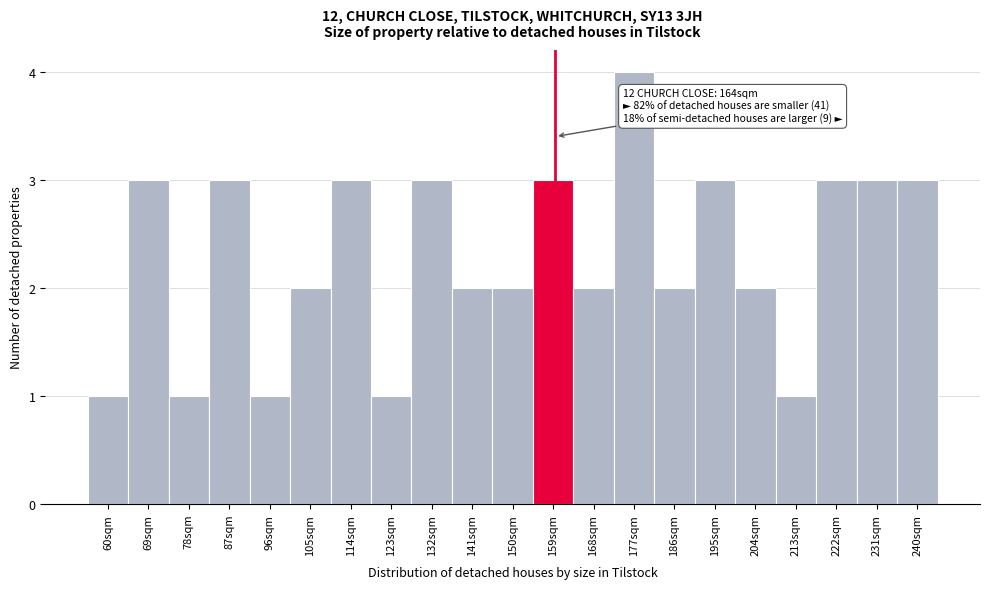

Reading left to right, what are all the values shown in this chart?

60sqm=1	69sqm=3	78sqm=1	87sqm=3	96sqm=1	105sqm=2	114sqm=3	123sqm=1	132sqm=3	141sqm=2	150sqm=2	159sqm=3	168sqm=2	177sqm=4	186sqm=2	195sqm=3	204sqm=2	213sqm=1	222sqm=3	231sqm=3	240sqm=3